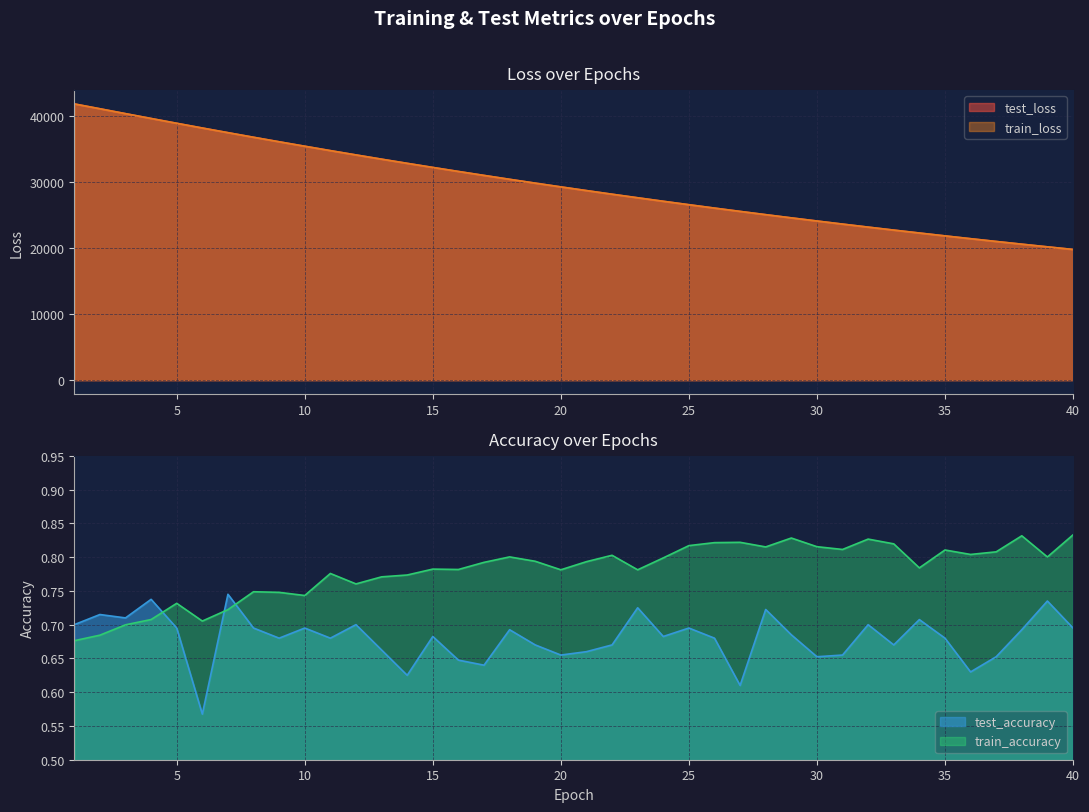

What are all the series names shown in the legend?

test_loss, train_loss, test_accuracy, train_accuracy